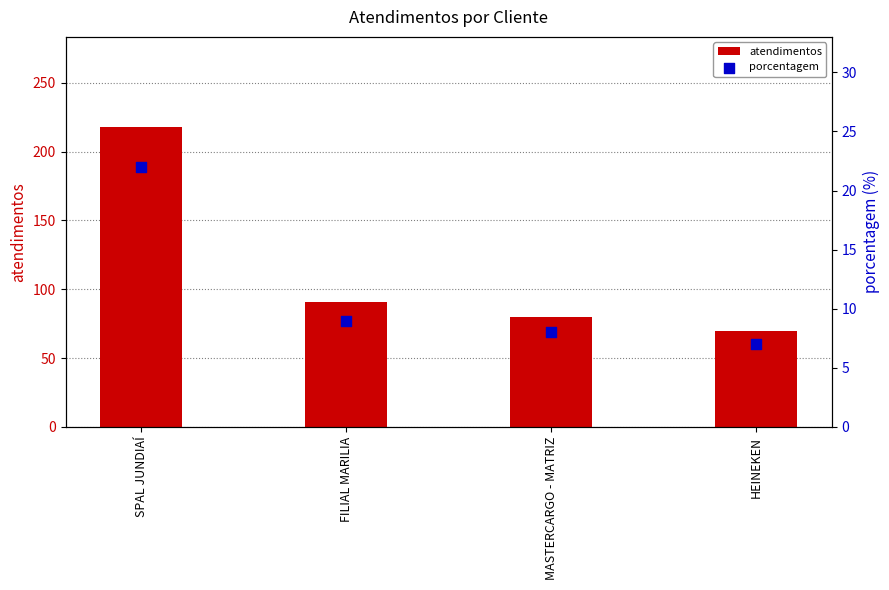

Which series has the largest total across all categories?

atendimentos